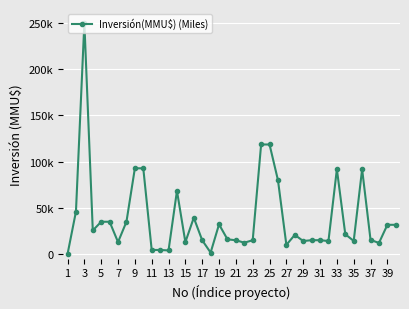

Is this an area chart (filled region under the line)?

No